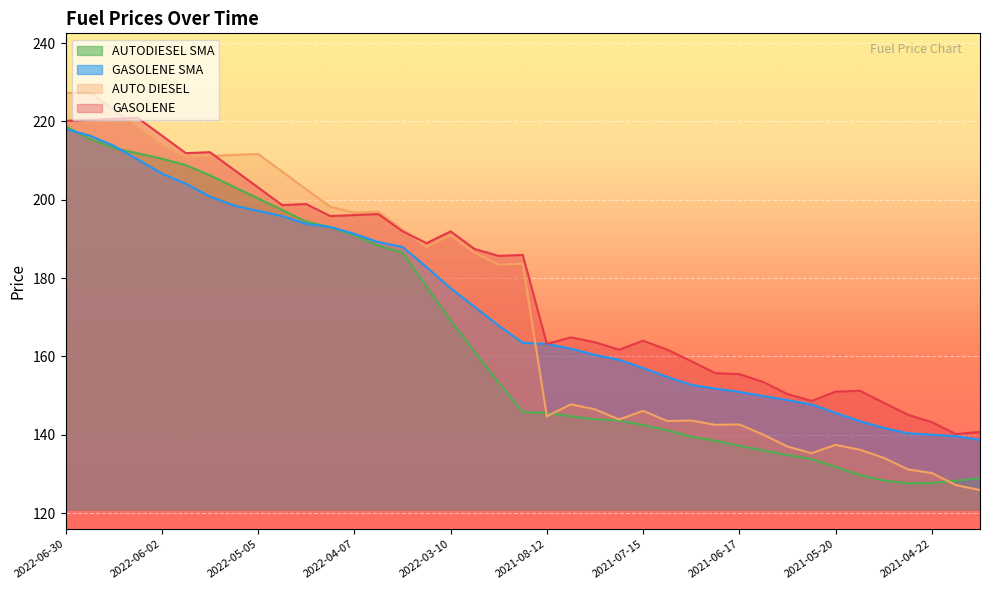

Read the AUTO DIESEL value at 2021-04-29.

131.2